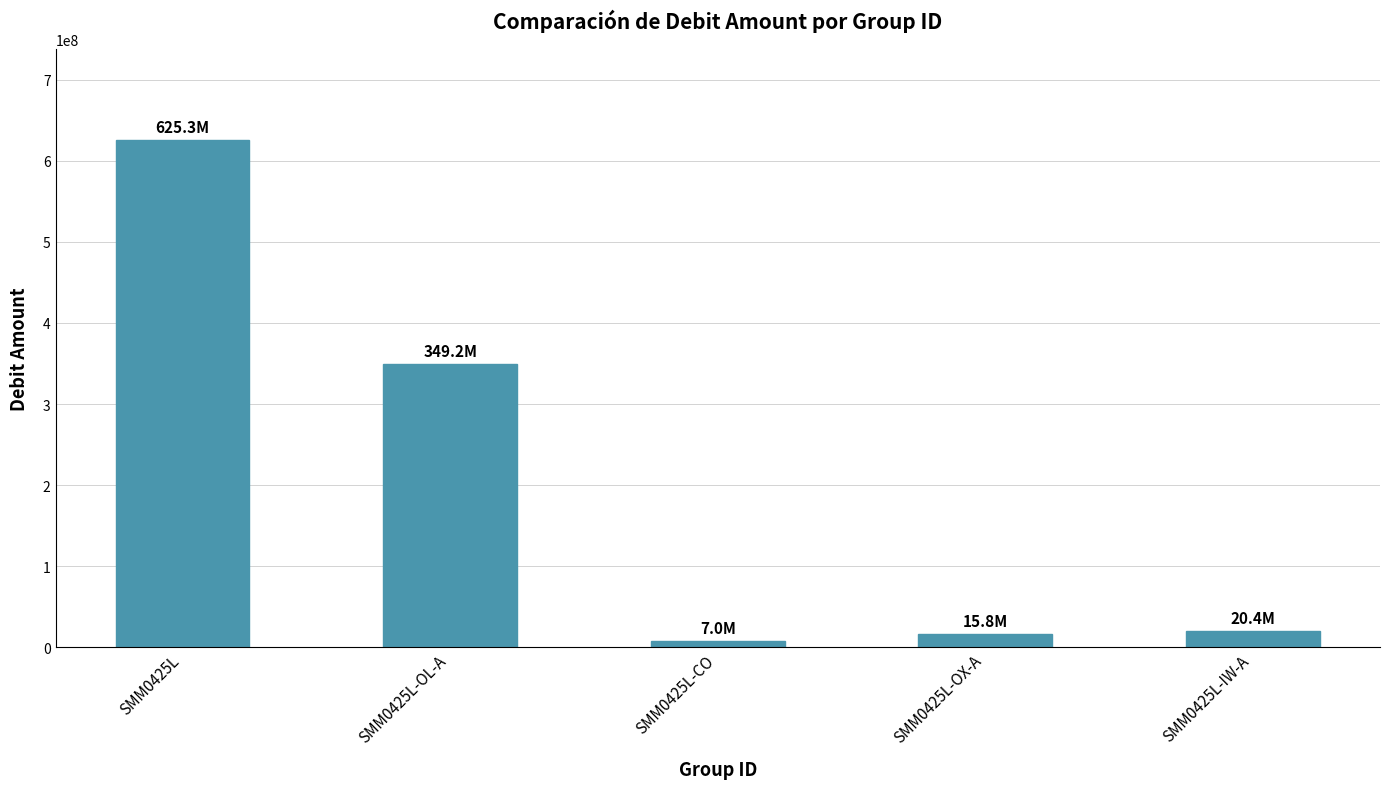

What is the change in value from SMM0425L-OL-A to SMM0425L-IW-A?

-328822147.7